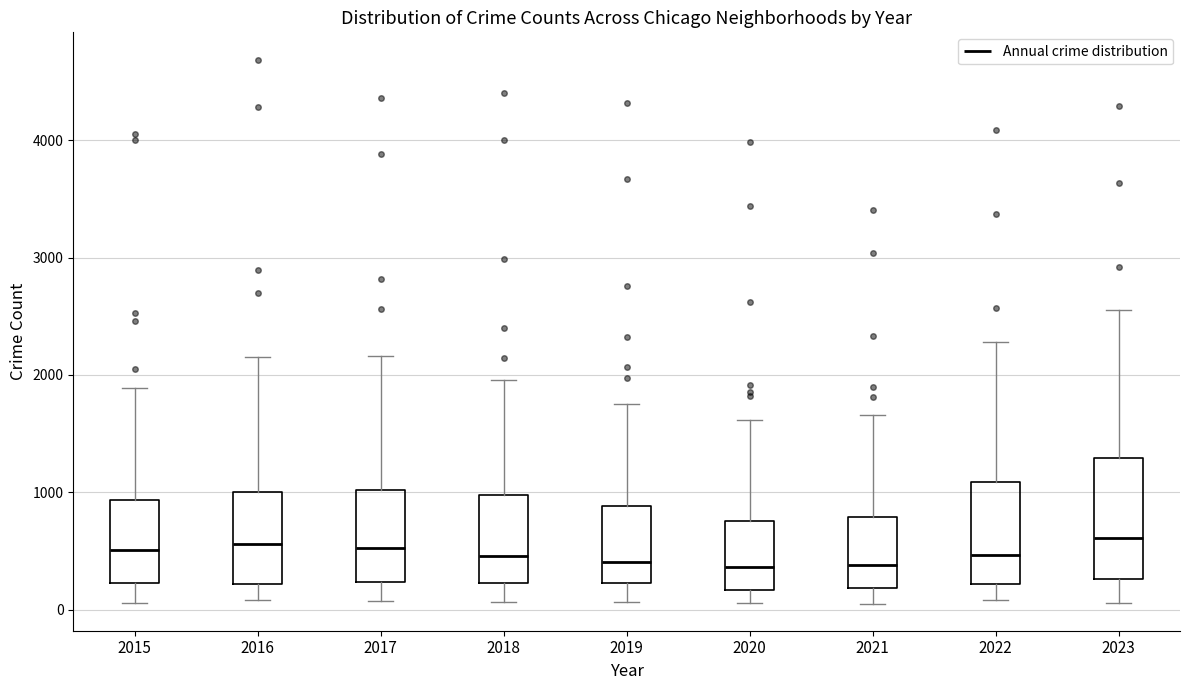

Reading left to right, read every box against the y-axis: the position of its median line, the range the box covers, and the ends of its whiskers. The values are not printed on the chart, so give them approximately, as read against the axis.

2015: median 500, box 200 to 900, whiskers 100 to 1900
2016: median 600, box 200 to 1000, whiskers 100 to 2200
2017: median 500, box 200 to 1000, whiskers 100 to 2200
2018: median 500, box 200 to 1000, whiskers 100 to 2000
2019: median 400, box 200 to 900, whiskers 100 to 1800
2020: median 400, box 200 to 800, whiskers 100 to 1600
2021: median 400, box 200 to 800, whiskers 100 to 1700
2022: median 500, box 200 to 1100, whiskers 100 to 2300
2023: median 600, box 300 to 1300, whiskers 100 to 2600